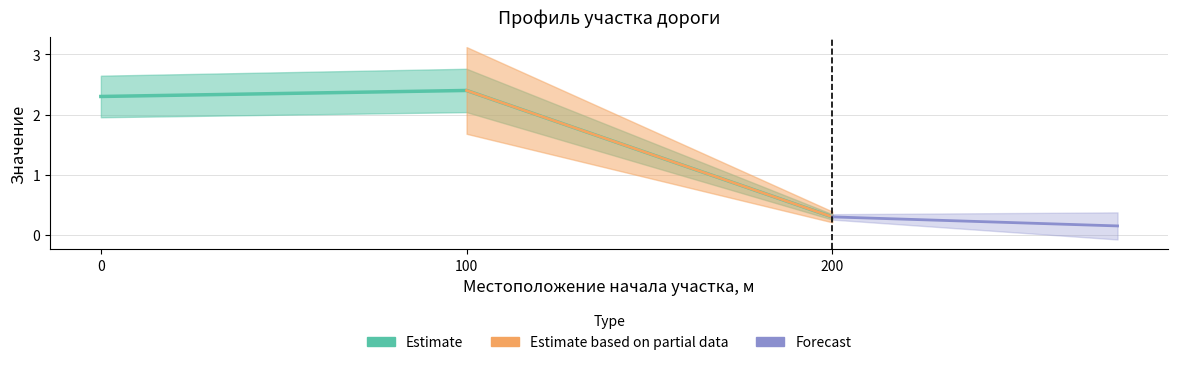

Where is the data nearest to the value 1?

200